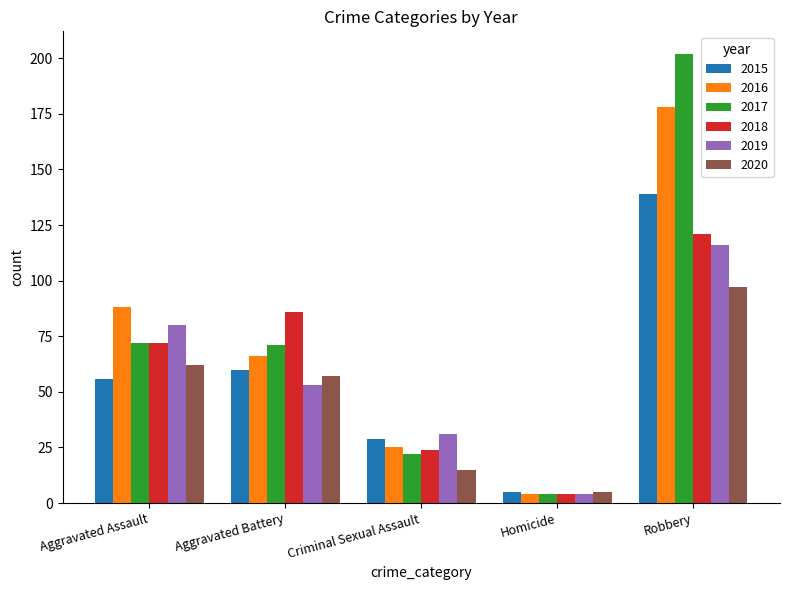

Rank the series by their maximum value, from lowest to highest.

2020, 2019, 2018, 2015, 2016, 2017